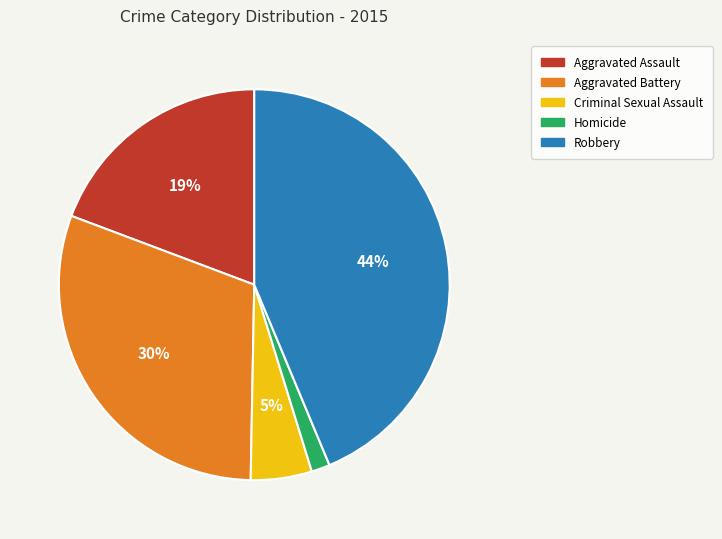

What percentage is the Aggravated Battery slice, to the nearest percent?

30%